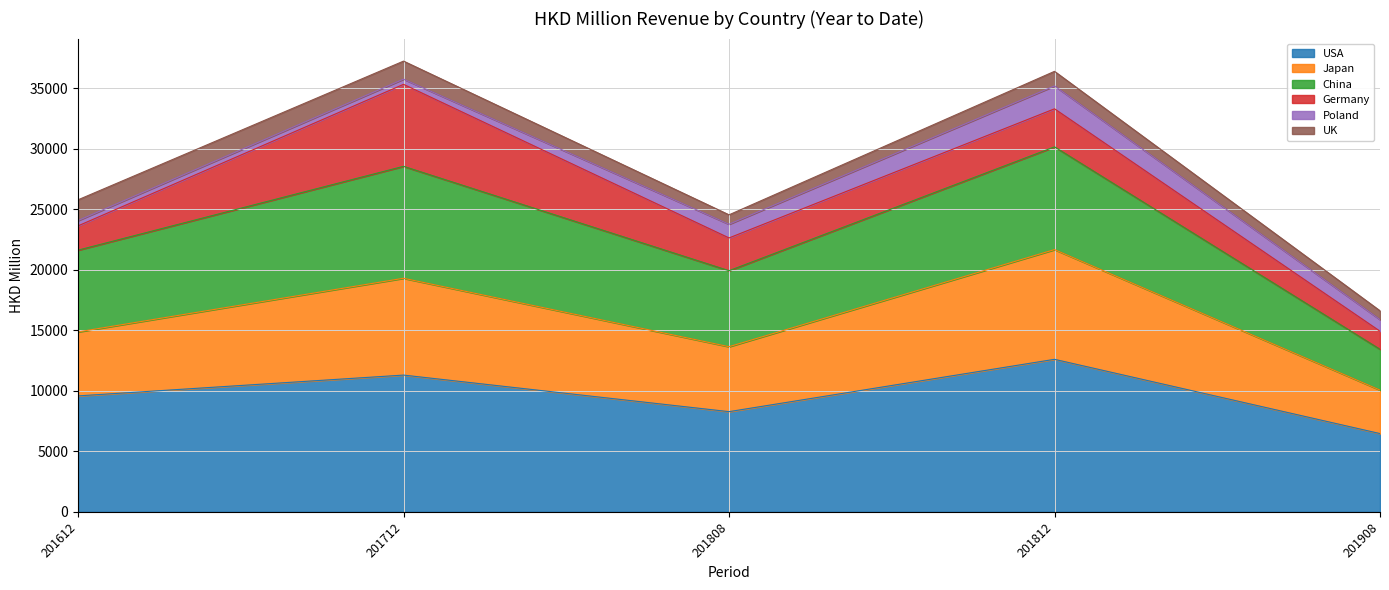

What is the total value across all series at 201812?

36405.2